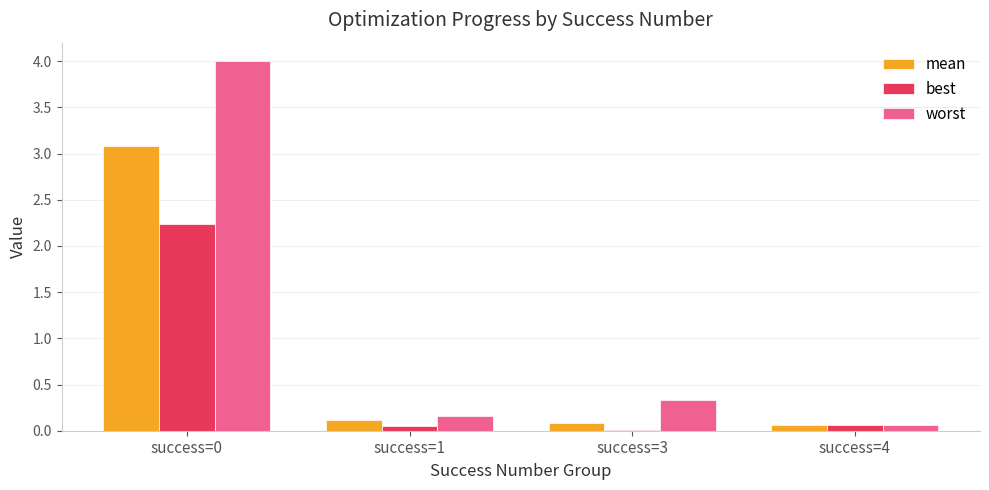

Is it true that worst equals 1.6 at success=0?

False